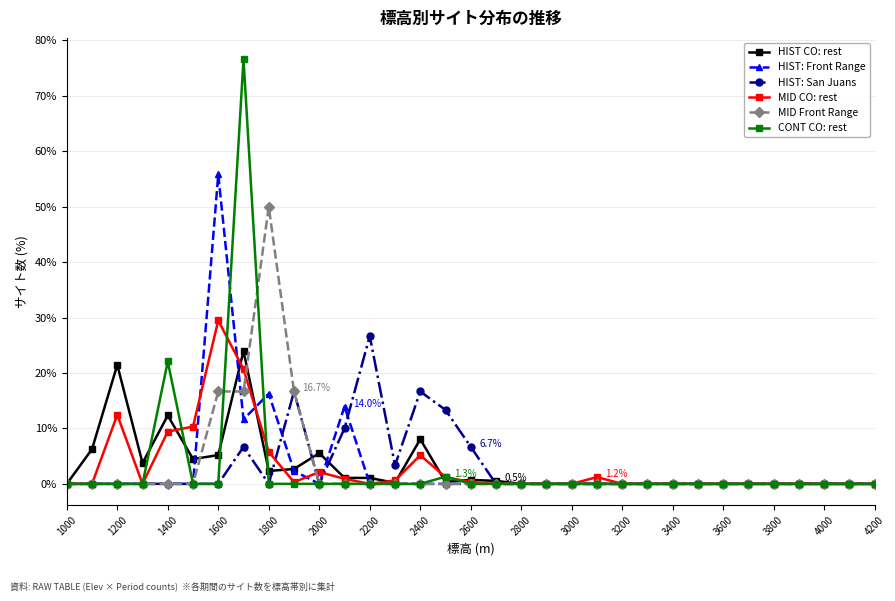

What is the maximum value shown in the chart?

76.6